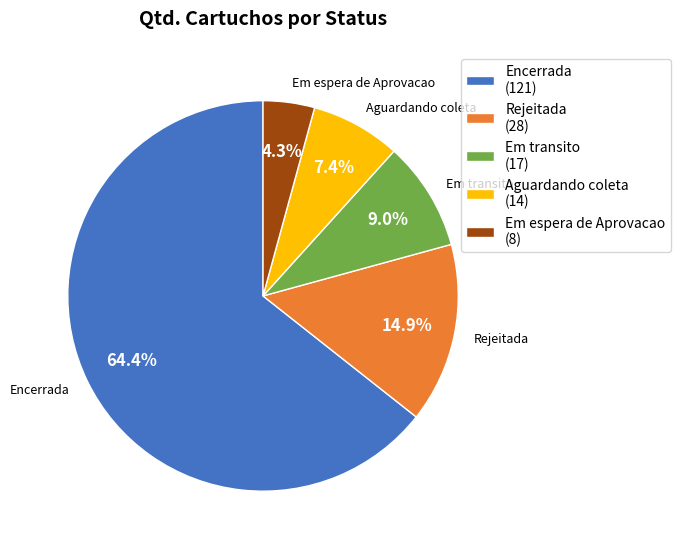

Rank the categories by value from lowest to highest.

Em espera de Aprovacao (8), Aguardando coleta (14), Em transito (17), Rejeitada (28), Encerrada (121)